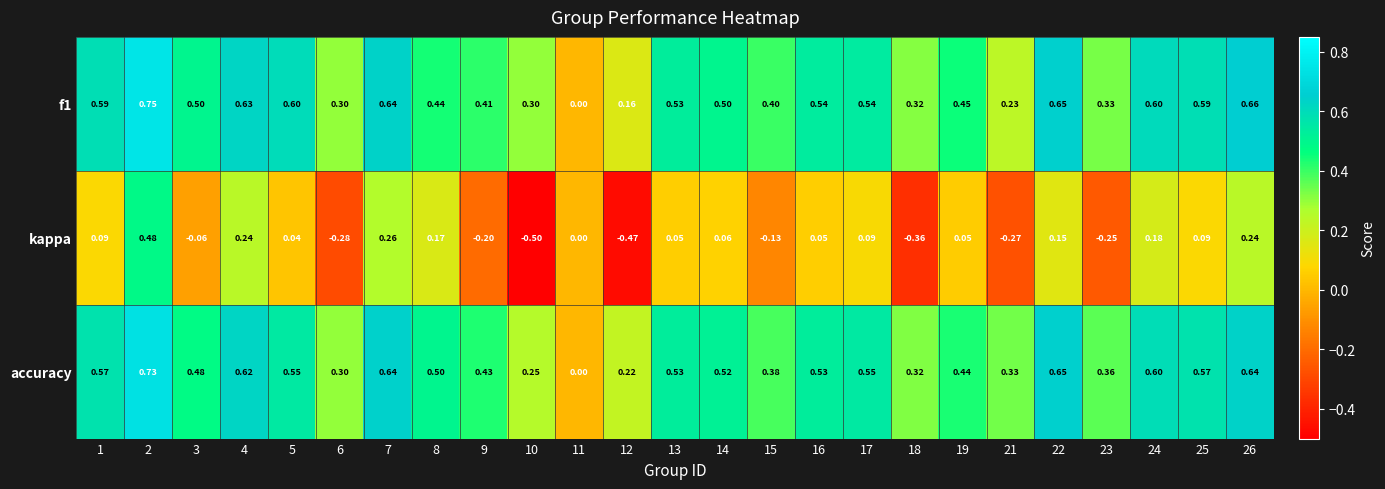

Is the value of f1 at 1 greater than the value of accuracy at 3?

Yes